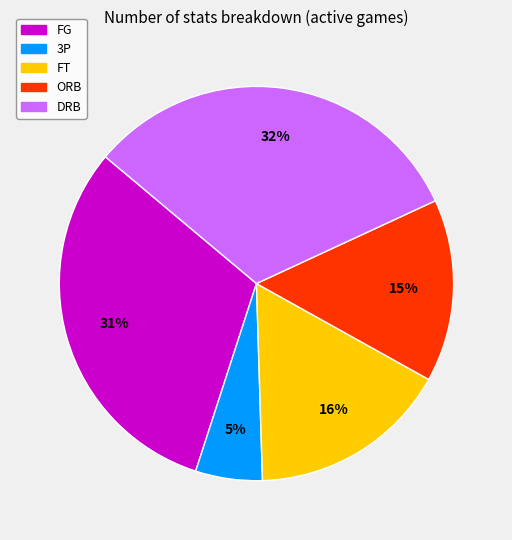

Which has a higher value, ORB or FT?

FT